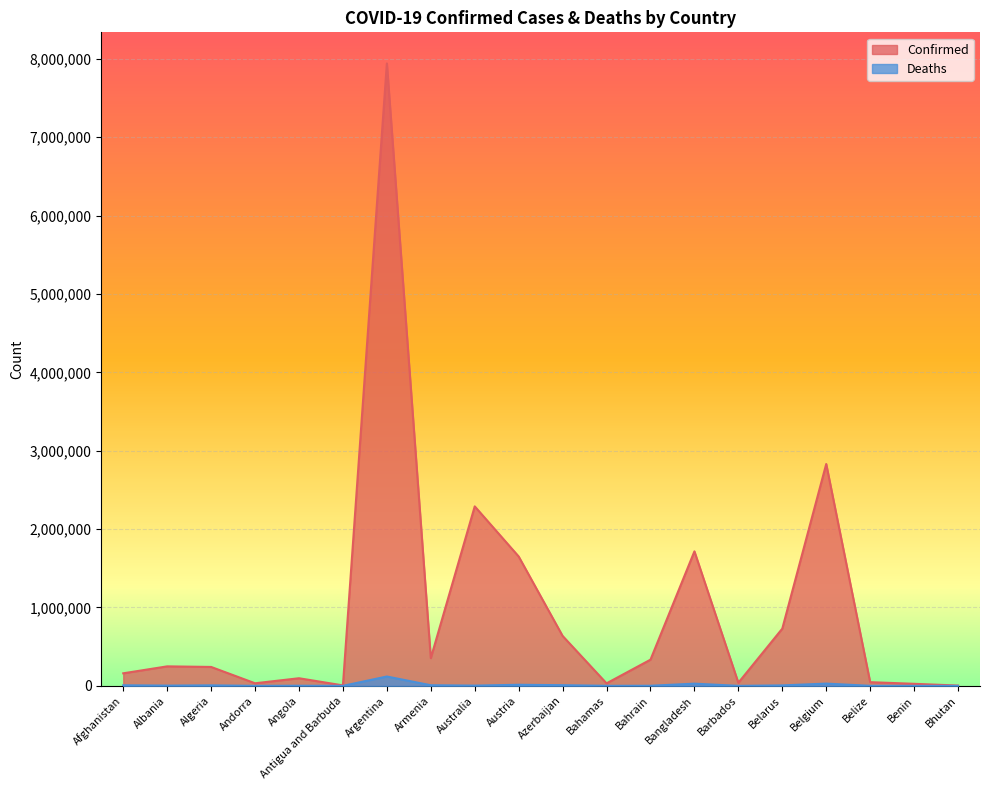

Which category has the highest value across all series?

Argentina